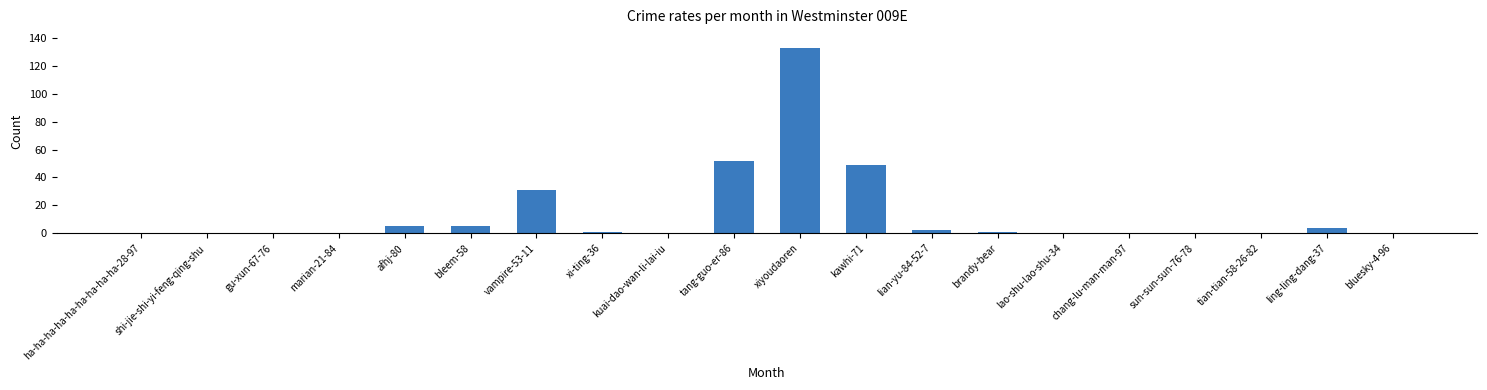

Reading right to left, transcribe all the data shown in this chart.

bluesky-4-96=0	ling-ling-dang-37=4	tian-tian-58-26-82=0	sun-sun-sun-76-78=0	chang-lu-man-man-97=0	lao-shu-lao-shu-34=0	brandy-bear=1	lian-yu-84-52-7=2	kawhi-71=49	xiyoudaoren=133	tang-guo-er-86=52	kuai-dao-wan-li-lai-iu=0	xi-ting-36=1	vampire-53-11=31	bleem-58=5	afhj-80=5	marian-21-84=0	gu-xun-67-76=0	shi-jie-shi-yi-feng-qing-shu=0	ha-ha-ha-ha-ha-ha-ha-ha-ha-28-97=0